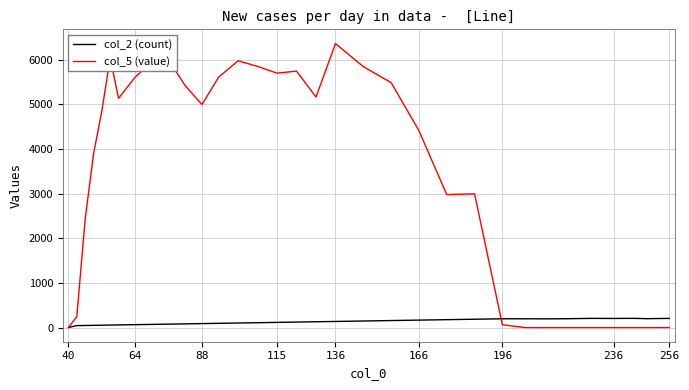

List the series in order of their peak value, lowest first.

col_2 (count), col_5 (value)